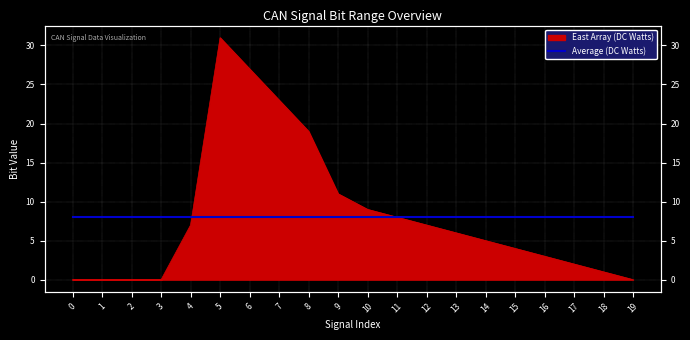

What is the sum of the values at 7 and 14?

28